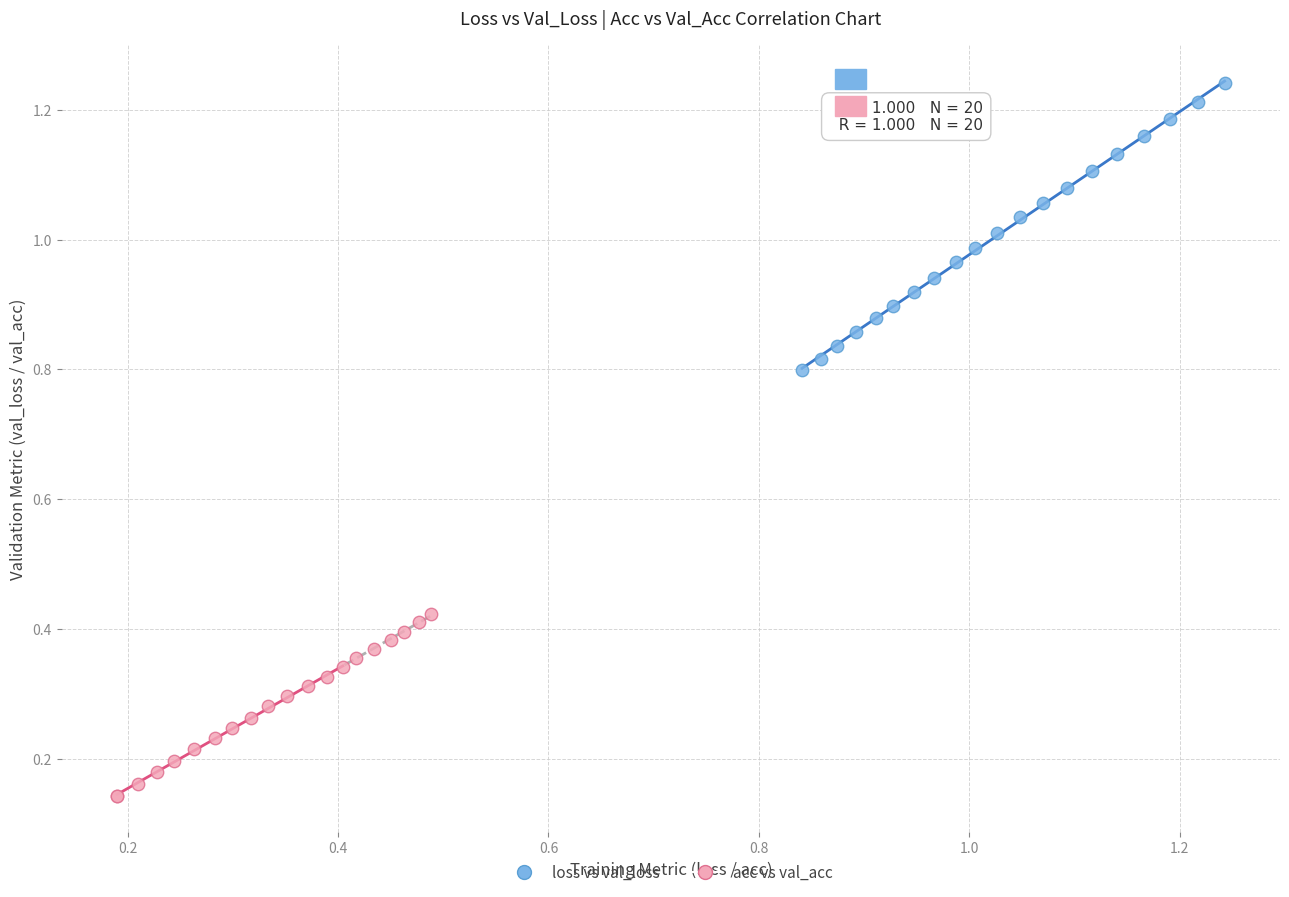

Which series contains the lowest Y value?

acc vs val_acc